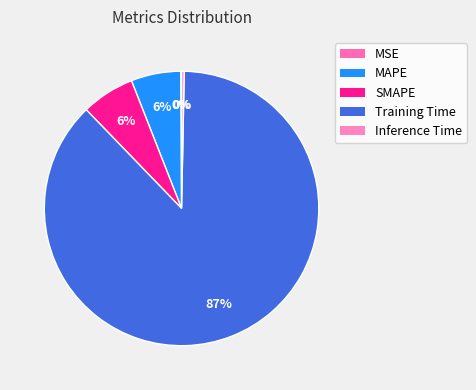

Does Training Time account for over 50% of the chart?

Yes